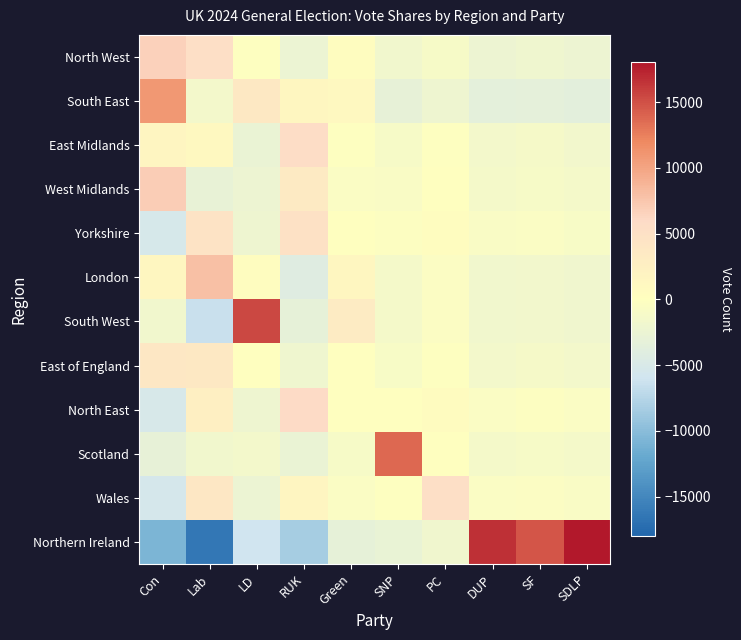

What is the spread (max minus min) of values at LD?

21286.3